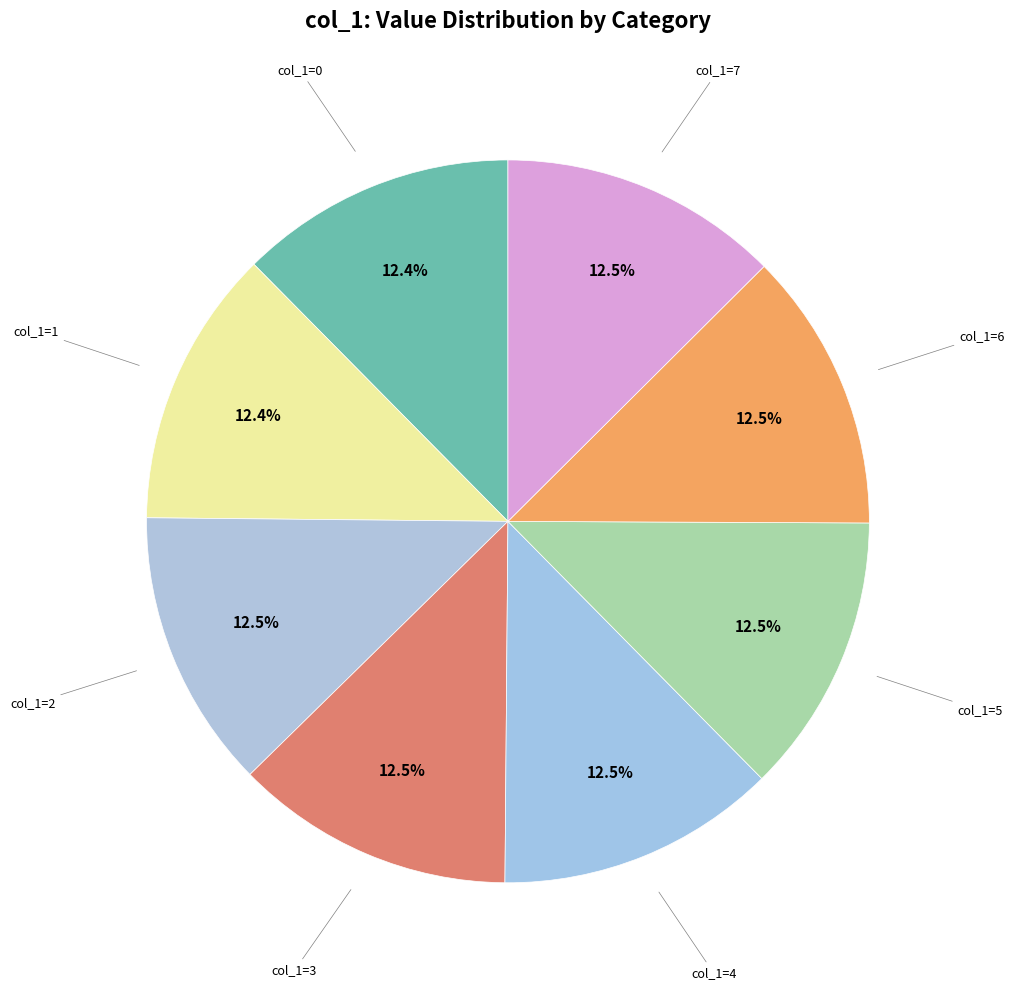

How many slices are in this pie chart?

8